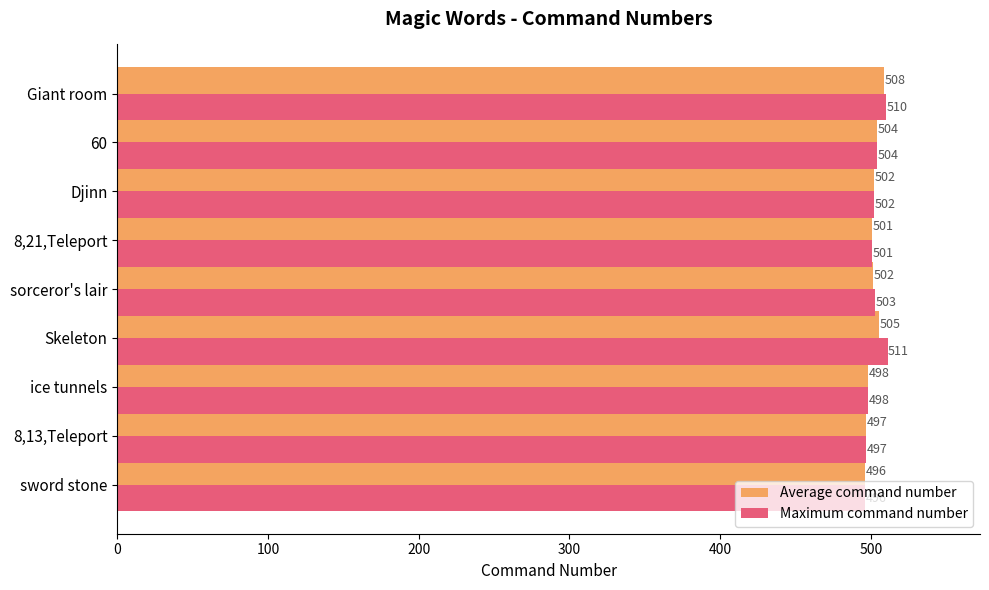

Which series changed the most between 8,21,Teleport and Giant room?

Maximum command number